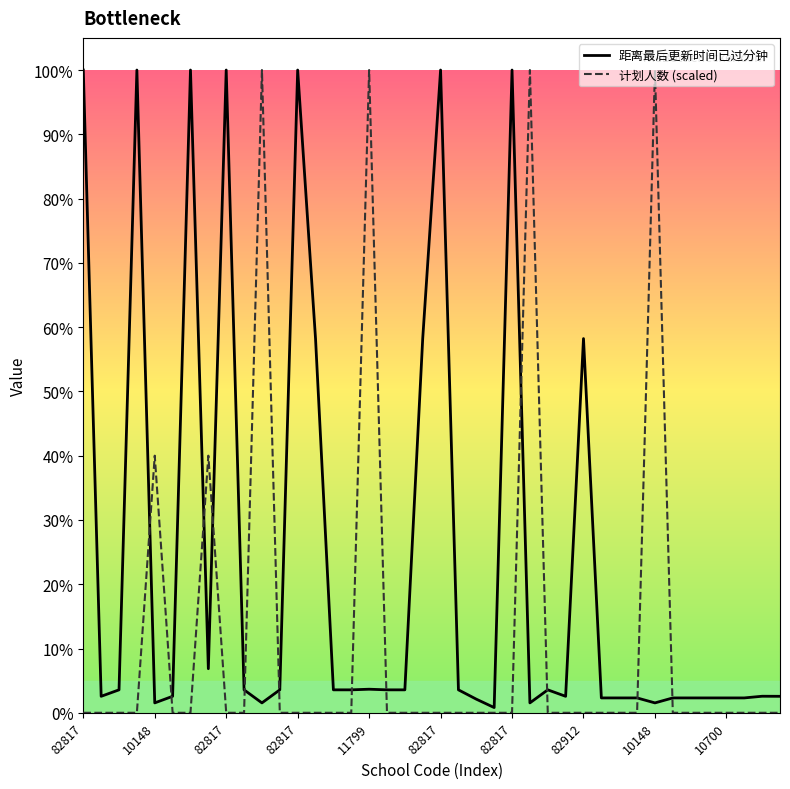

Which series has the largest total across all categories?

距离最后更新时间已过分钟